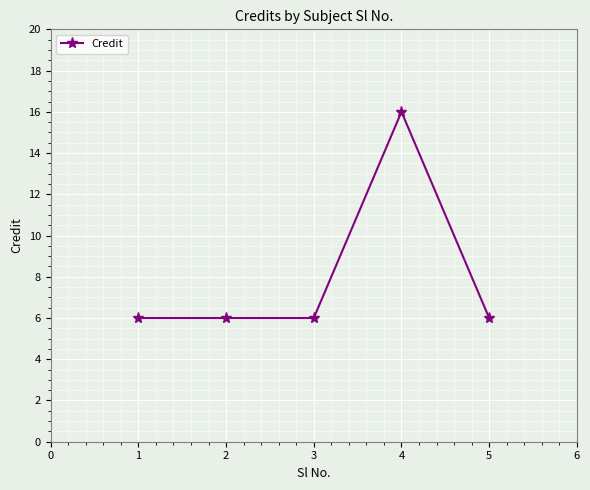

Reading right to left, extract all data points from this chart.

5=6	4=16	3=6	2=6	1=6